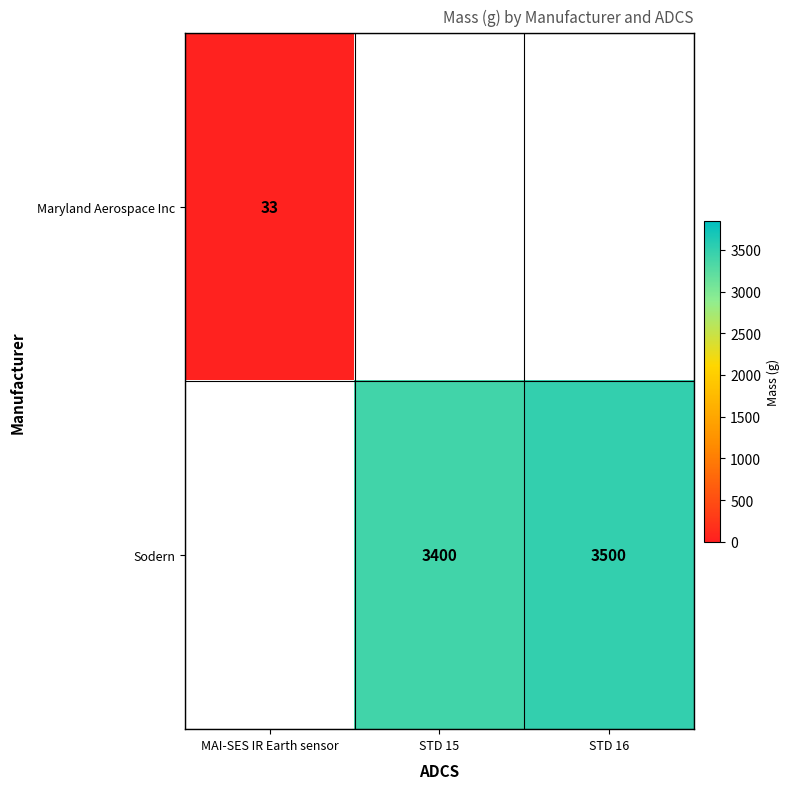

True or false: Sodern has a value of 4863 at STD 16.

False